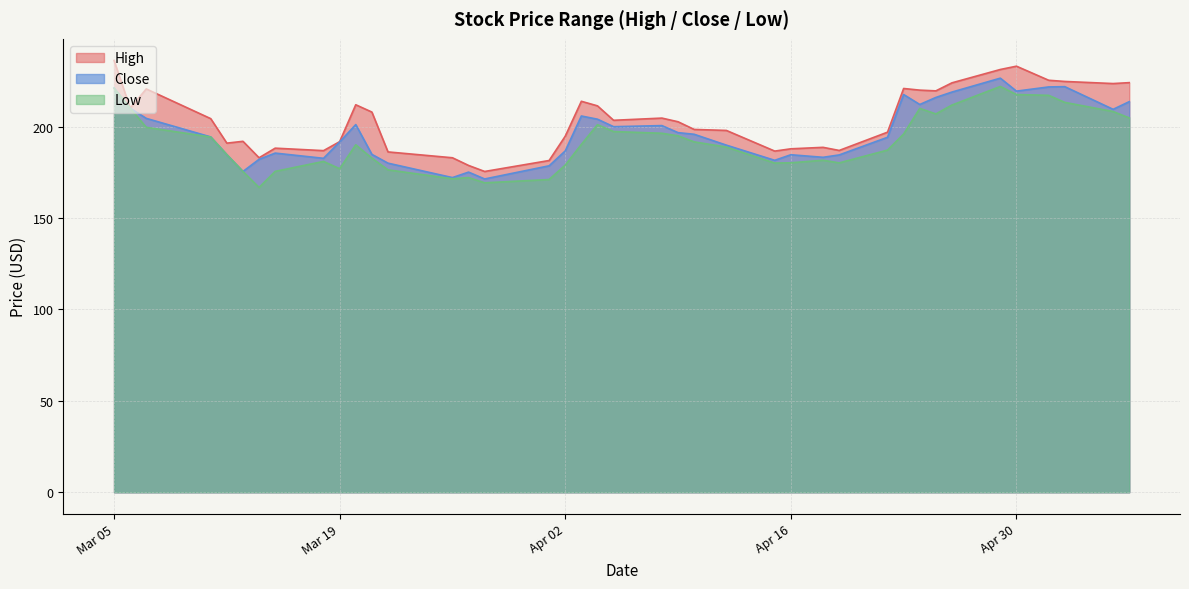

What is the value of the High point at the 15th from the left?

178.8